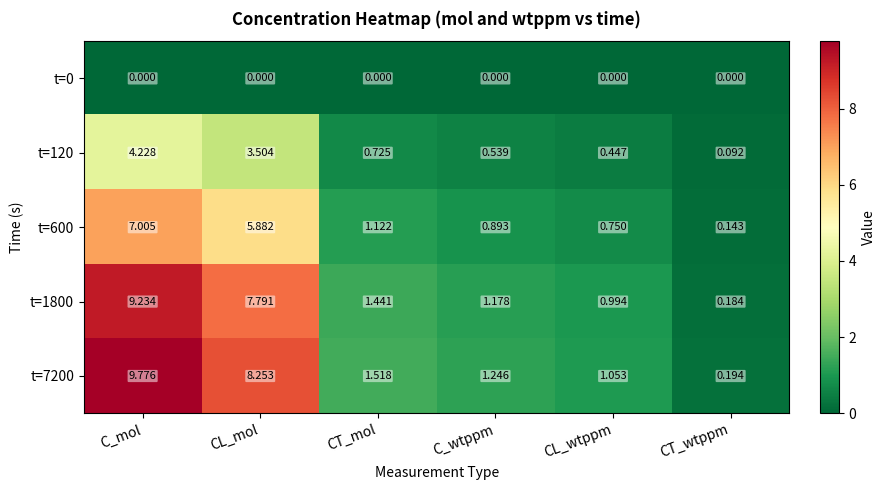

At which category is the sum across all series the highest?

C_mol